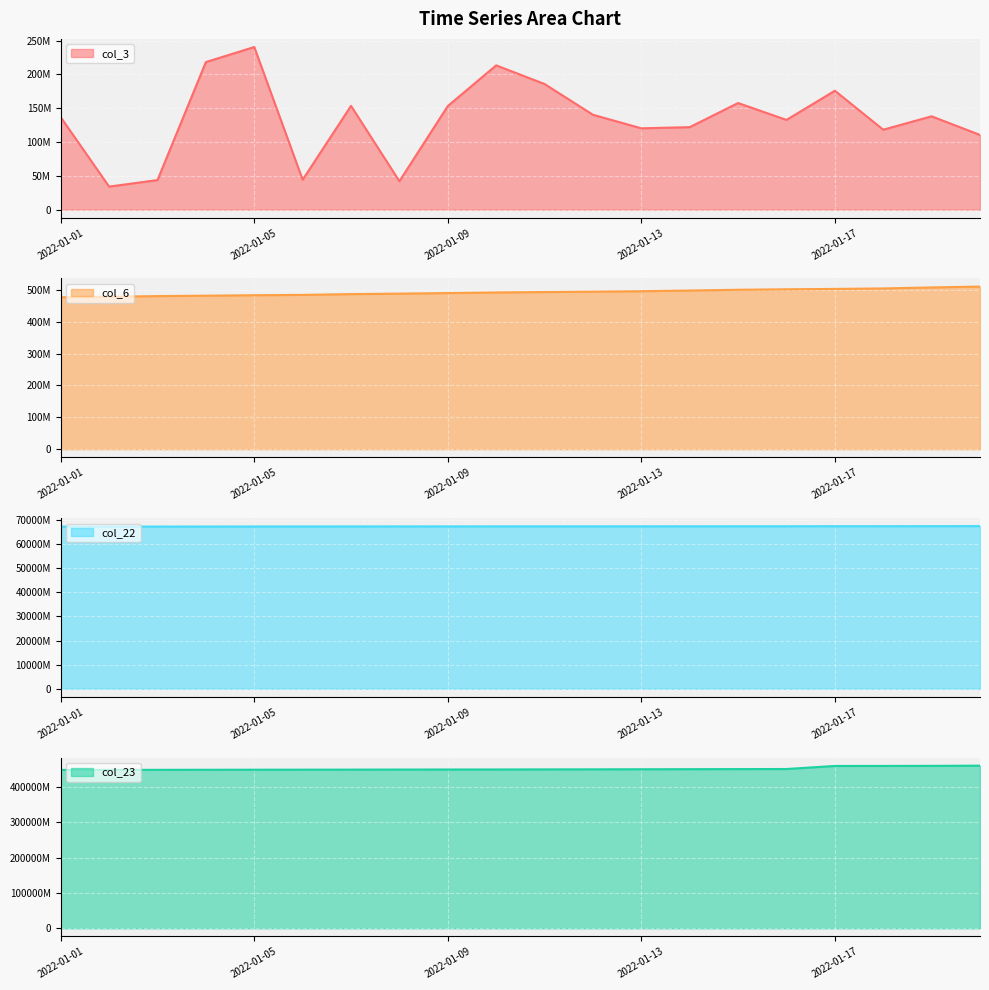

What is the highest value of the col_22 series?

67473737840